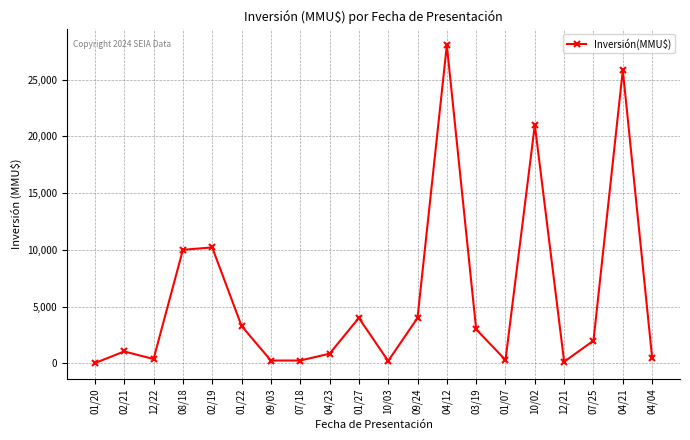

How many data points are less than 2000?

10